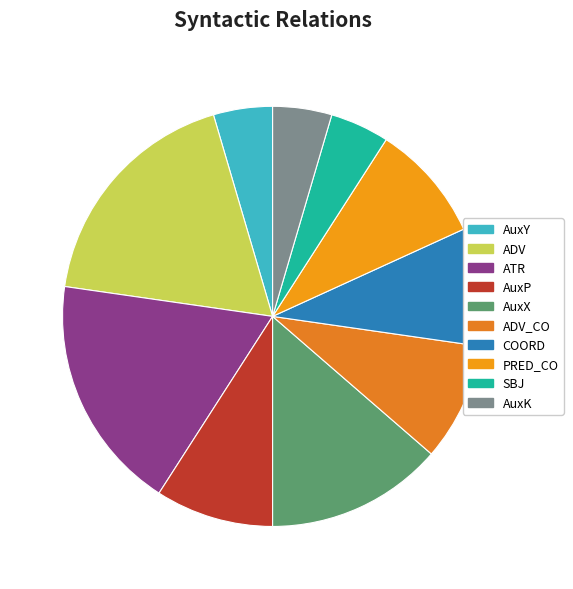

Rank the categories by value from highest to lowest.

ADV, ATR, AuxX, AuxP, ADV_CO, COORD, PRED_CO, AuxY, SBJ, AuxK